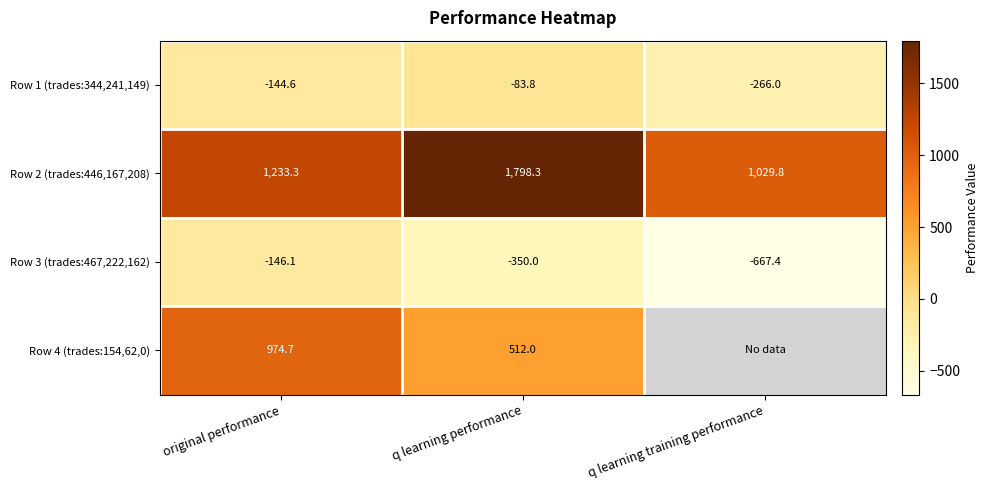

What is the total value across all series at q learning training performance?

1